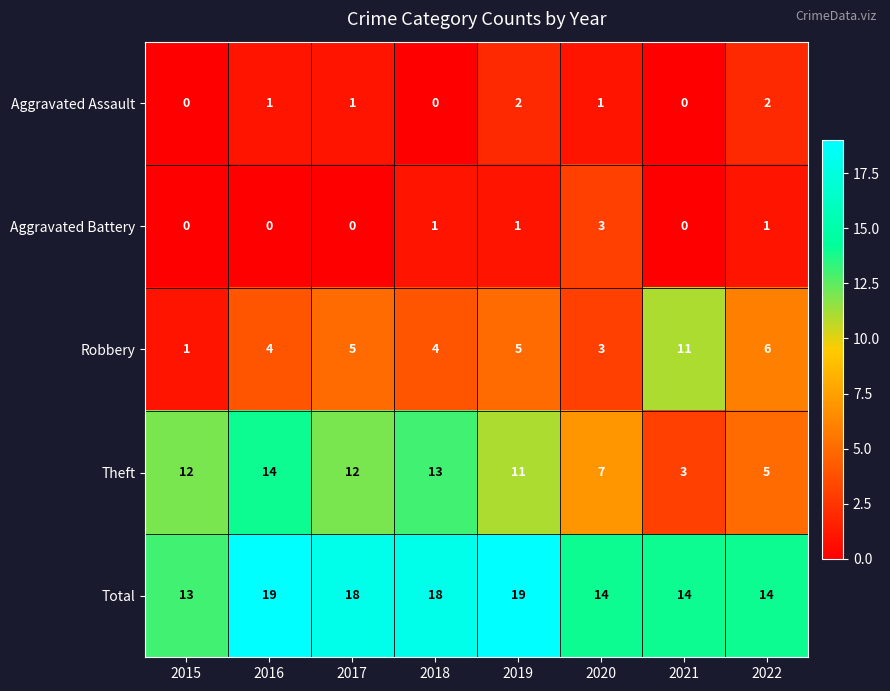

What is the sum of all Aggravated Battery values?

6